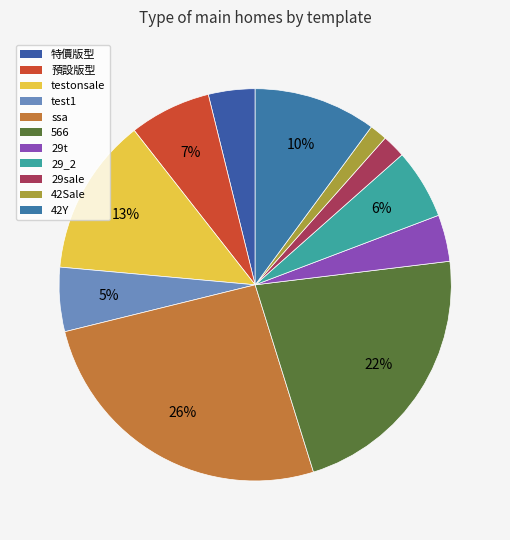

What is the smallest slice in the pie chart?

42Sale